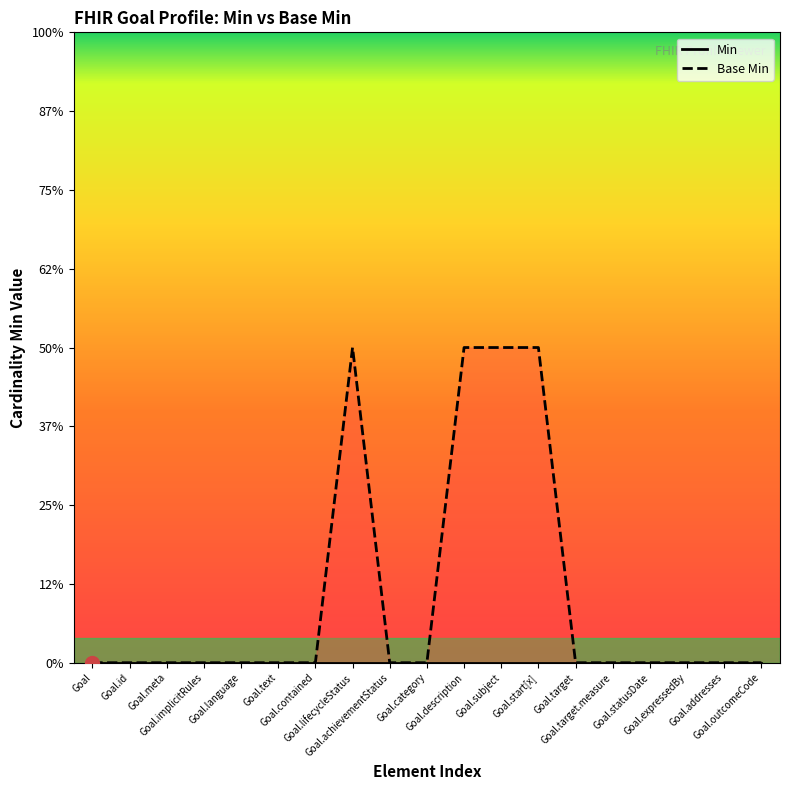

How many points are higher than both their immediate neighbors (excluding endpoints)?

1